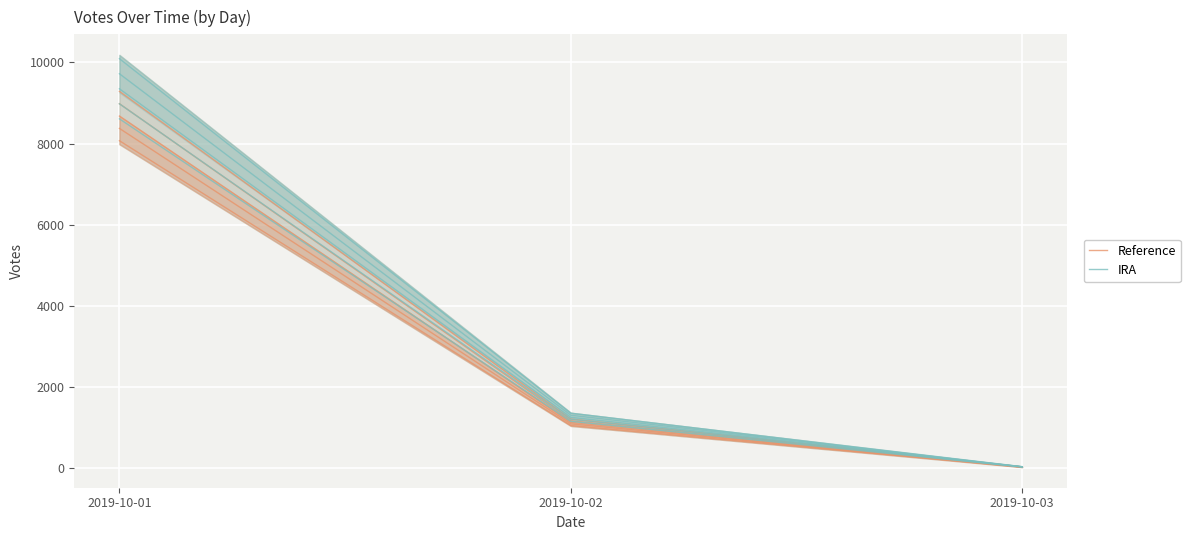

At which label does IRA first exceed 1160?

2019-10-01